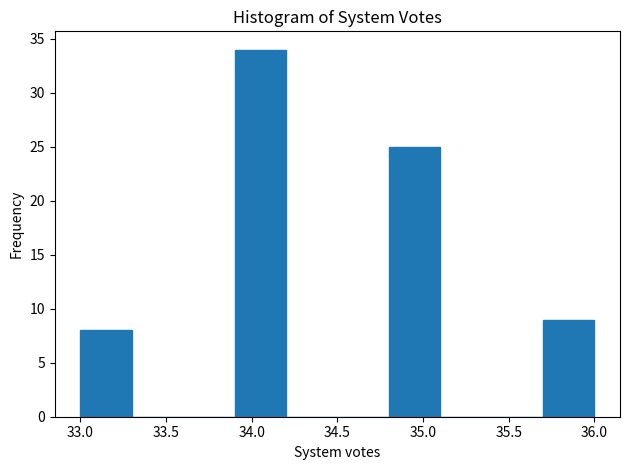

What is the height of the bar covering 33.9 to 34.2 on the x-axis? The values are not printed on the chart, so give them approximately, as read against the axis.

34